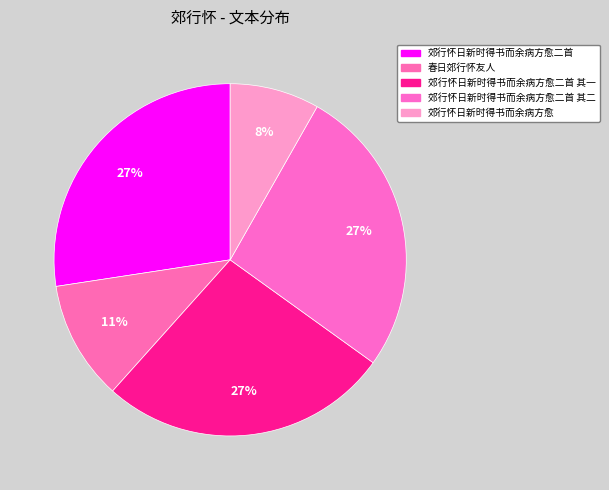

Is there any slice that represents more than half of the pie?

No